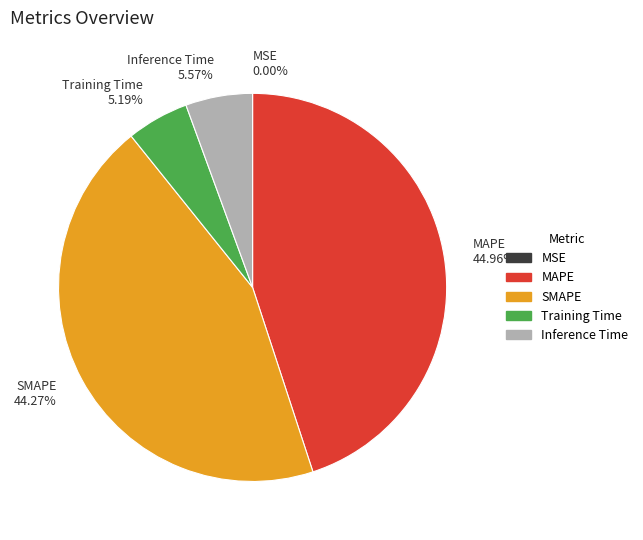

Do Training Time 5.19% and Inference Time 5.57% together represent more than half of the pie?

No